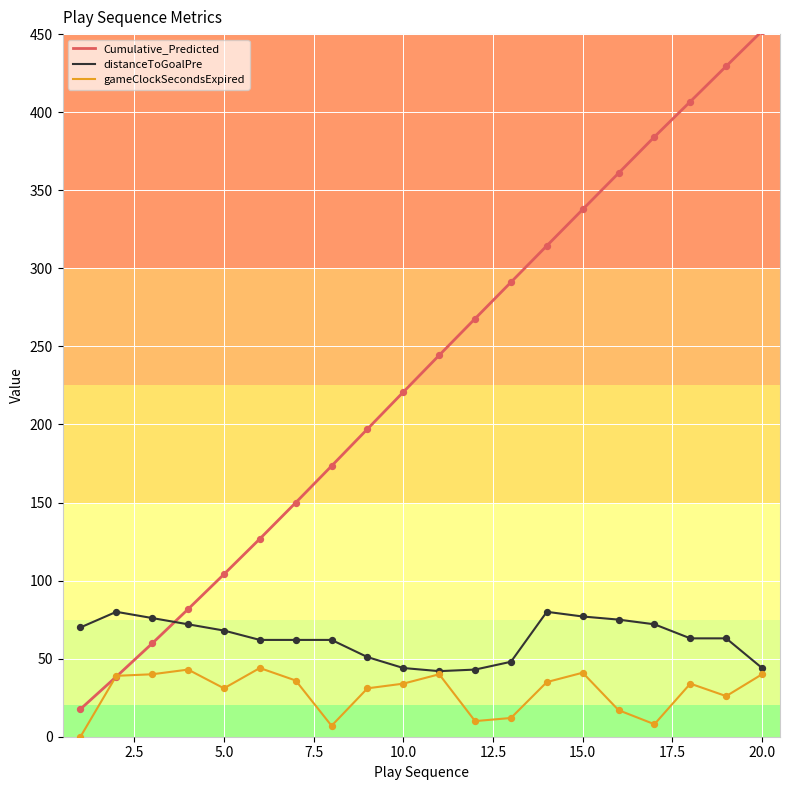

Which series has the largest total across all categories?

Cumulative_Predicted